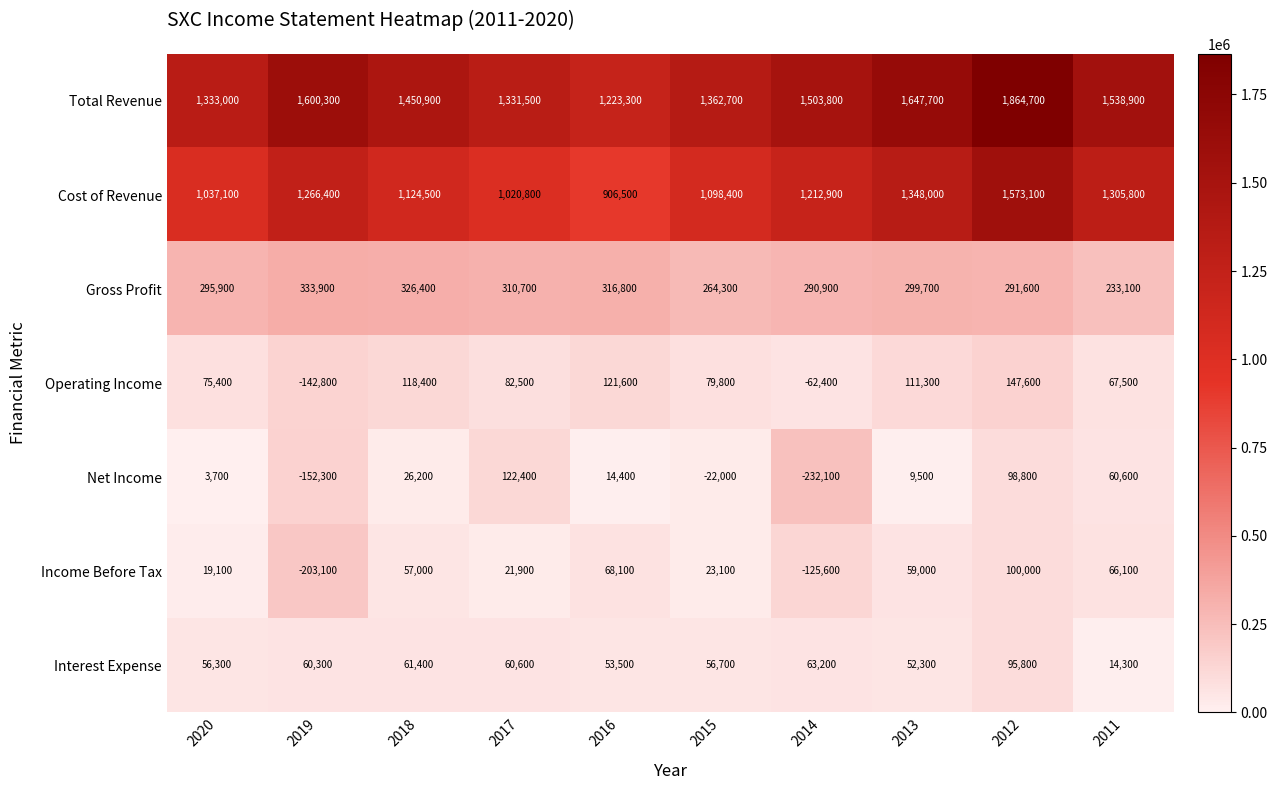

What is the smallest value displayed?

-232100